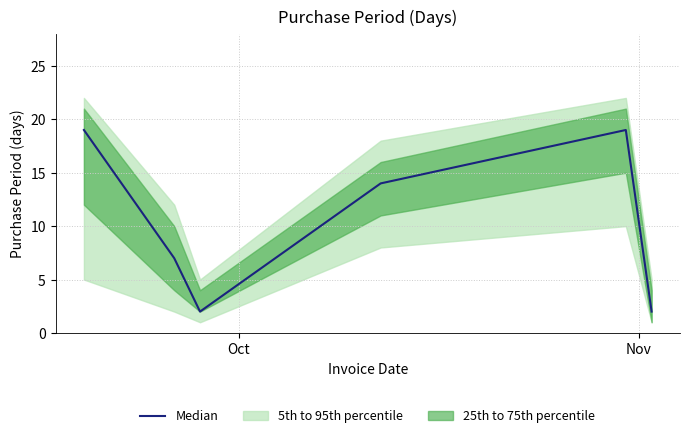

Where does the data first go above 14?

Oct